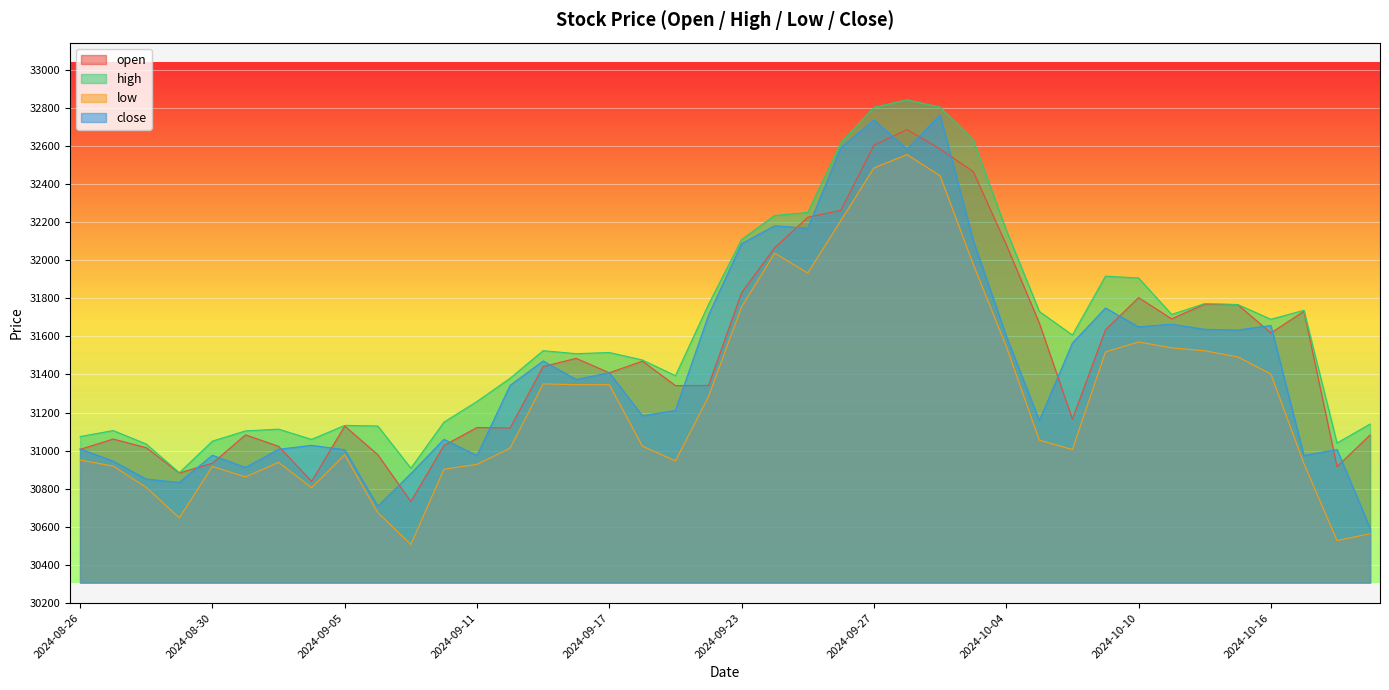

What is the minimum value shown in the chart?

30507.8